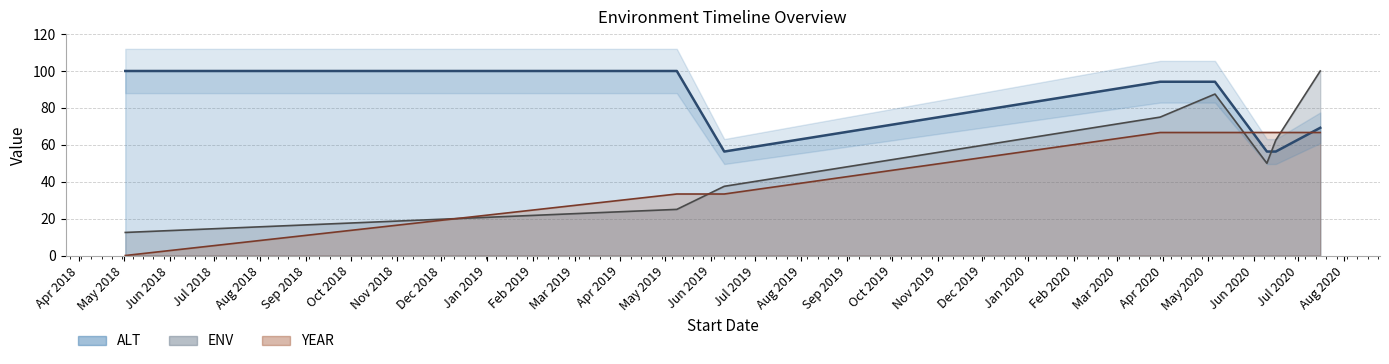

After their last crossing, which series has the higher values: YEAR or ENV?

ENV